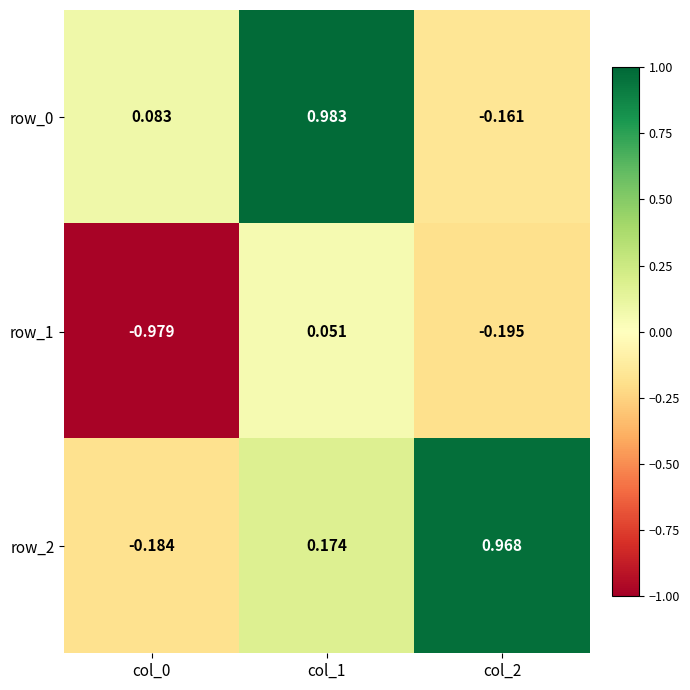

How many data points in row_1 are less than 0?

2